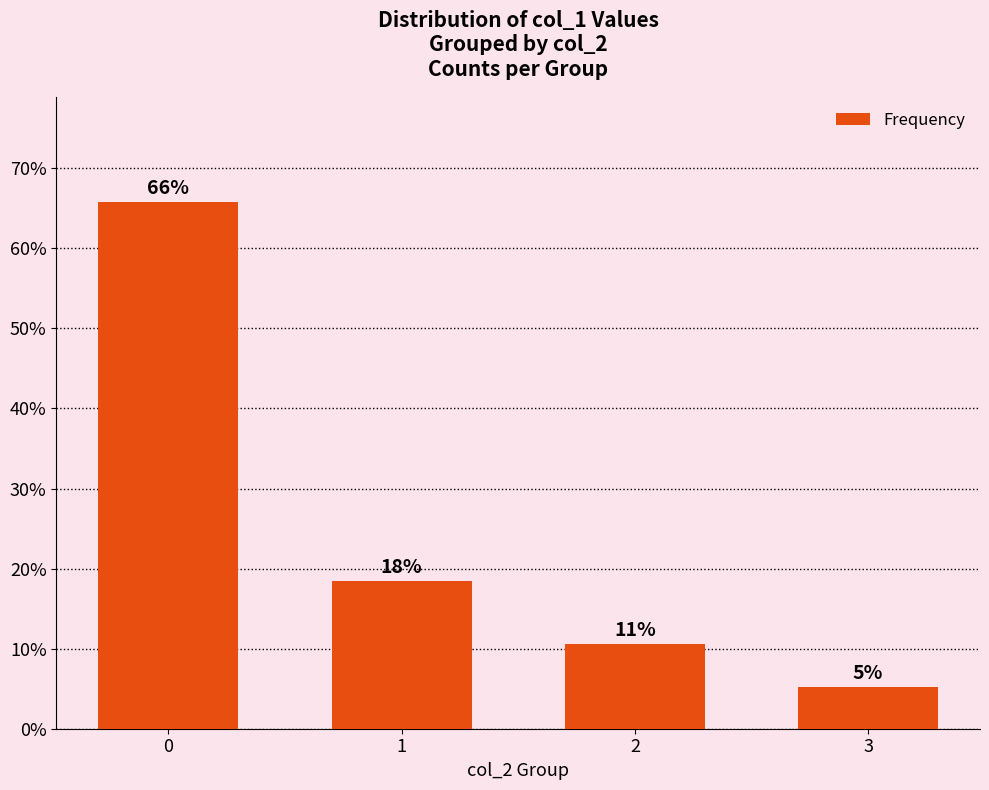

Rank the categories by value from lowest to highest.

3, 2, 1, 0